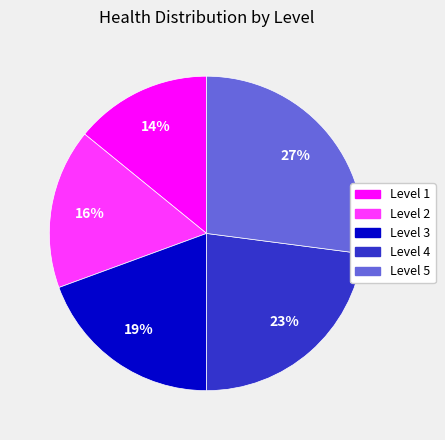

To the nearest percent, what is the difference between the Level 5 and Level 2 slice percentages?

11%